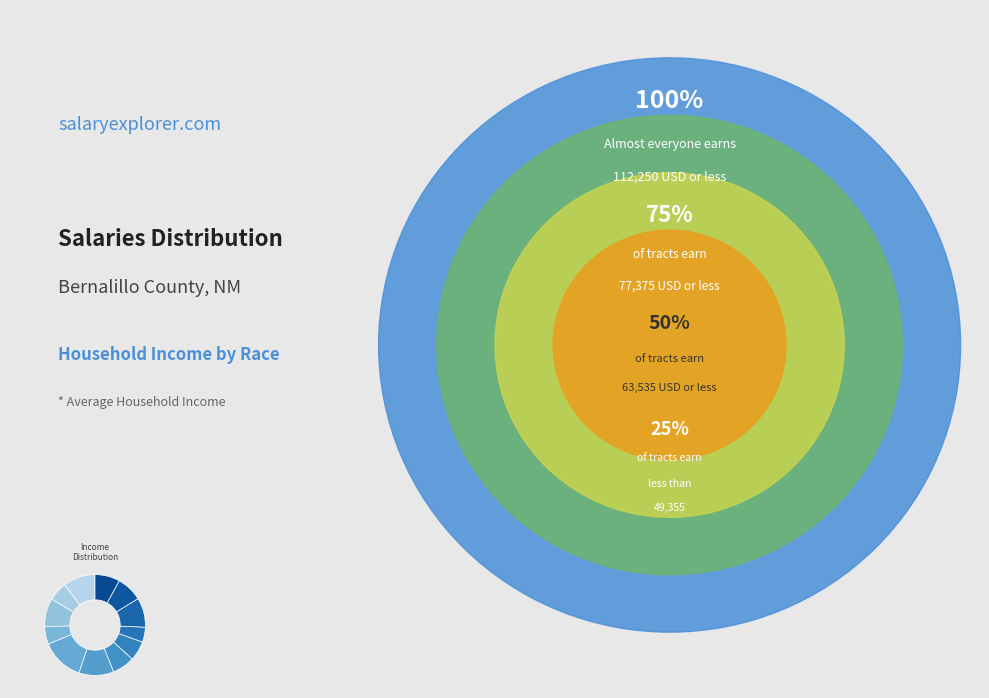

How many segments does this pie chart have?

12